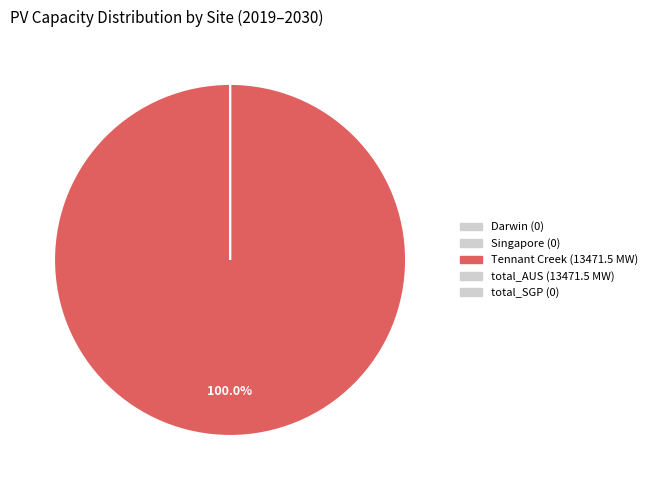

Is there a majority slice in this chart?

Yes